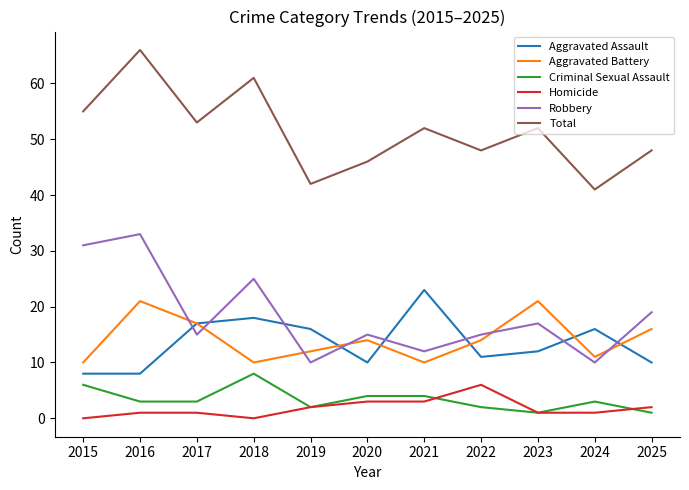

True or false: Aggravated Assault and Total cross at least once.

False